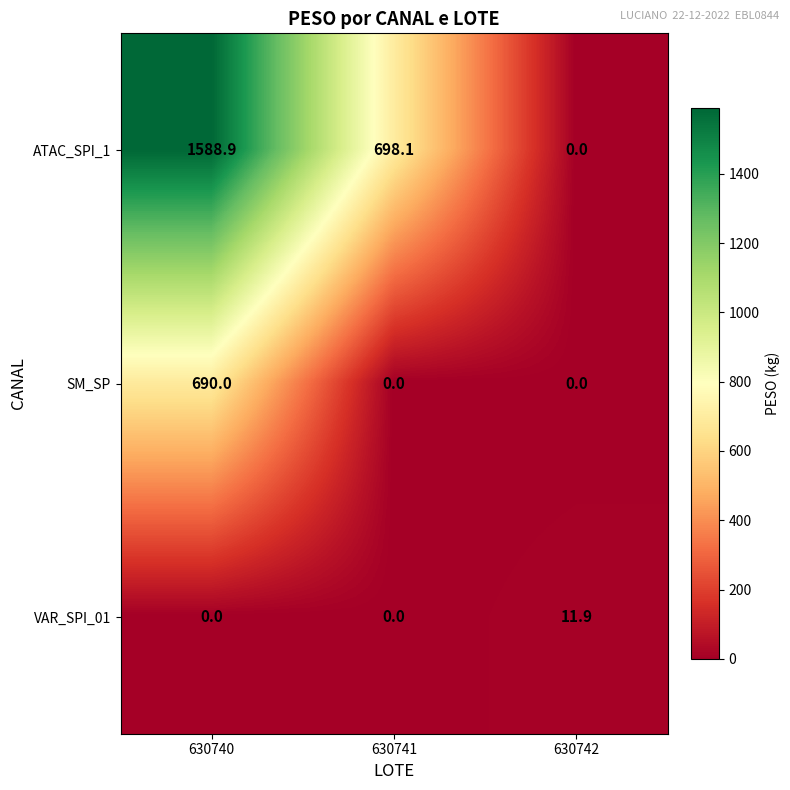

List the series in order of their overall mean, lowest first.

VAR_SPI_01, SM_SP, ATAC_SPI_1